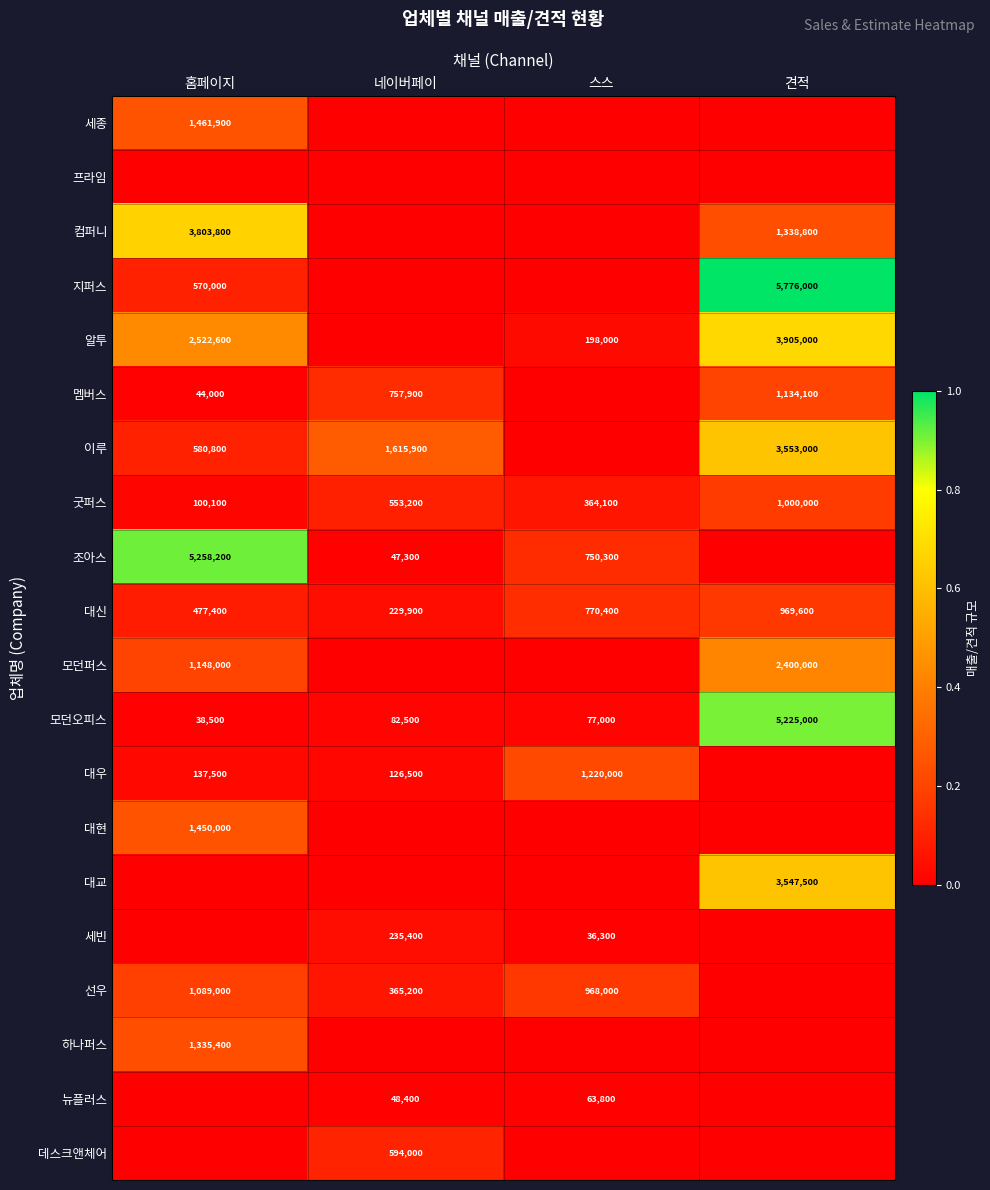

How many series are shown in this chart?

20